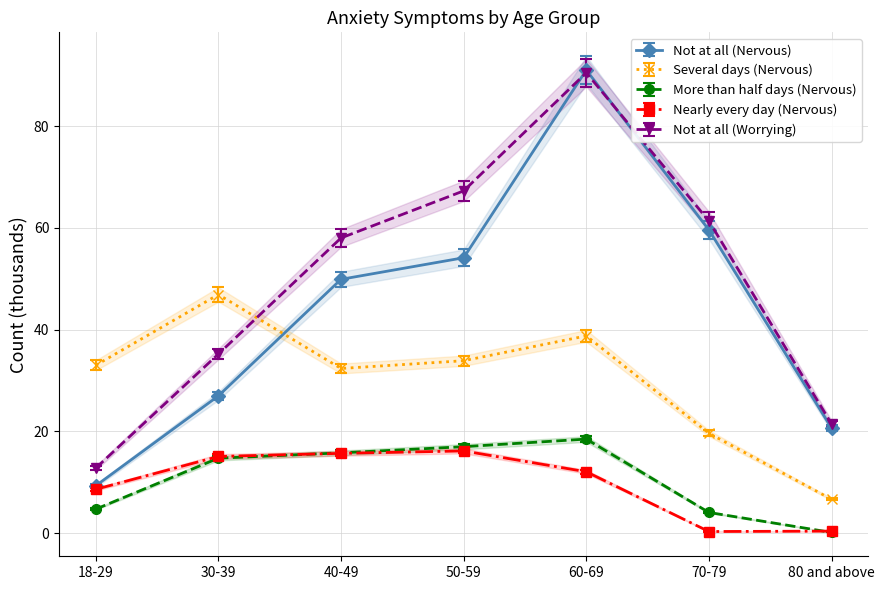

At which label does Nearly every day (Nervous) reach its peak?

50-59